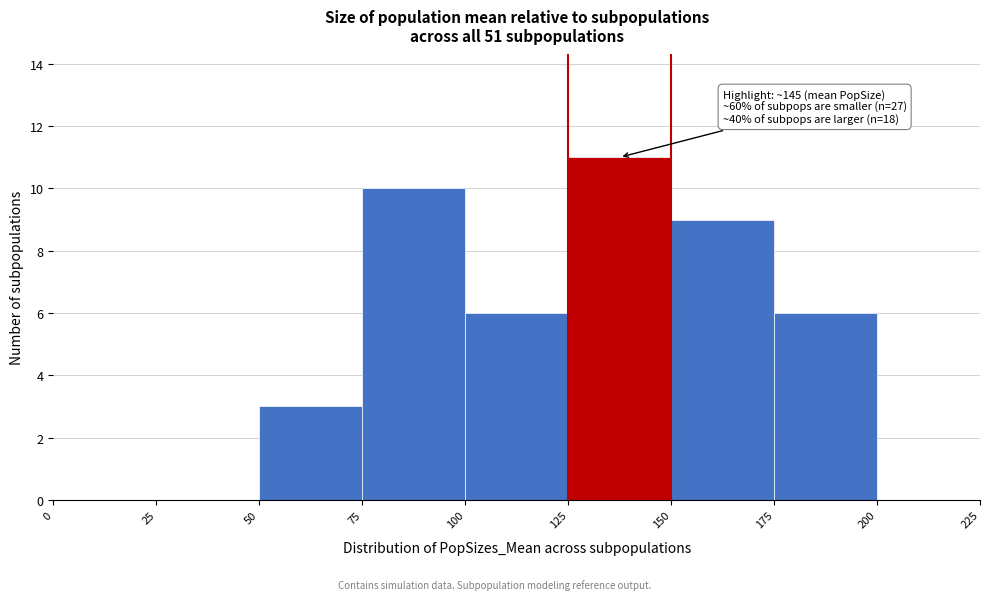

Over which range of the x-axis is the bar tallest?

125 to 150